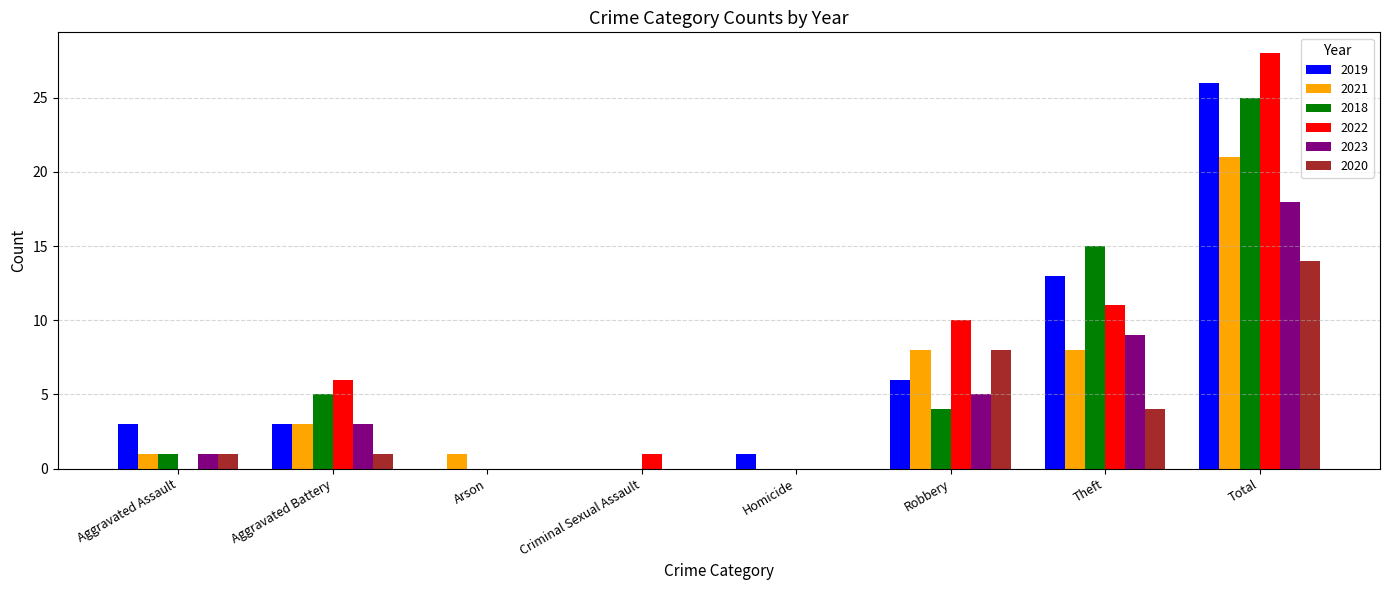

What are all the series names shown in the legend?

2019, 2021, 2018, 2022, 2023, 2020